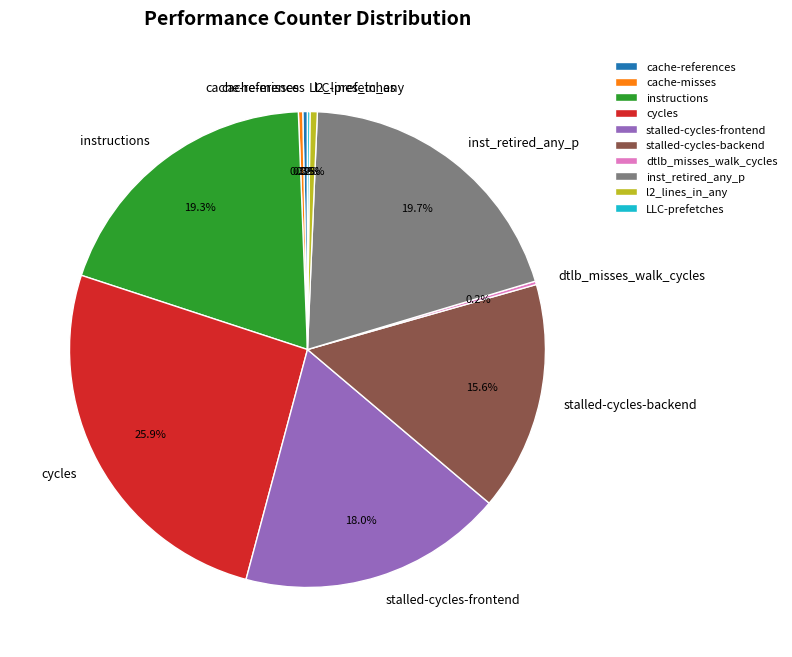

Does cache-references represent more than half of the total?

No